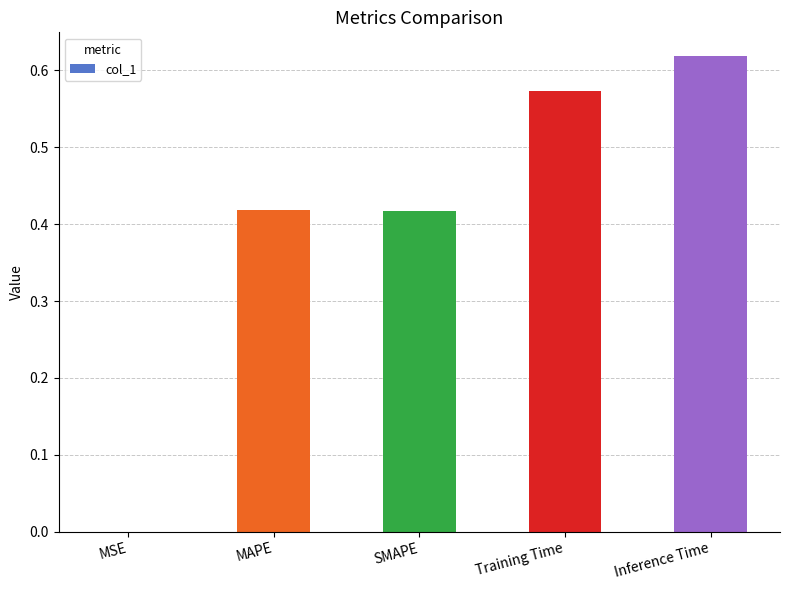

True or false: the data shows 0.6 at SMAPE.

False